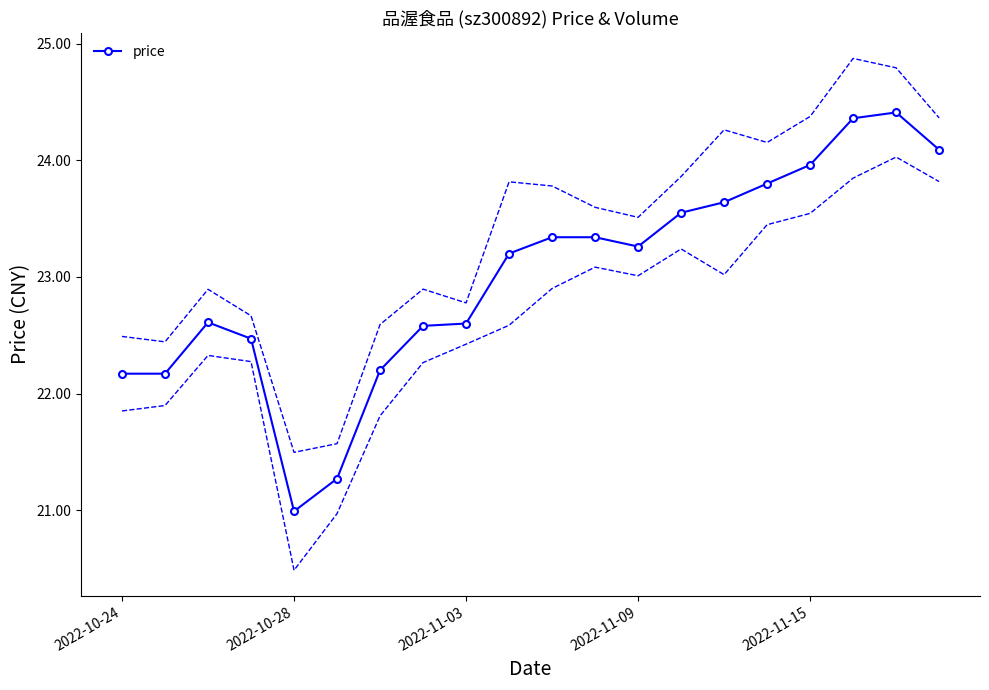

What is the minimum value shown in the chart?

21.0